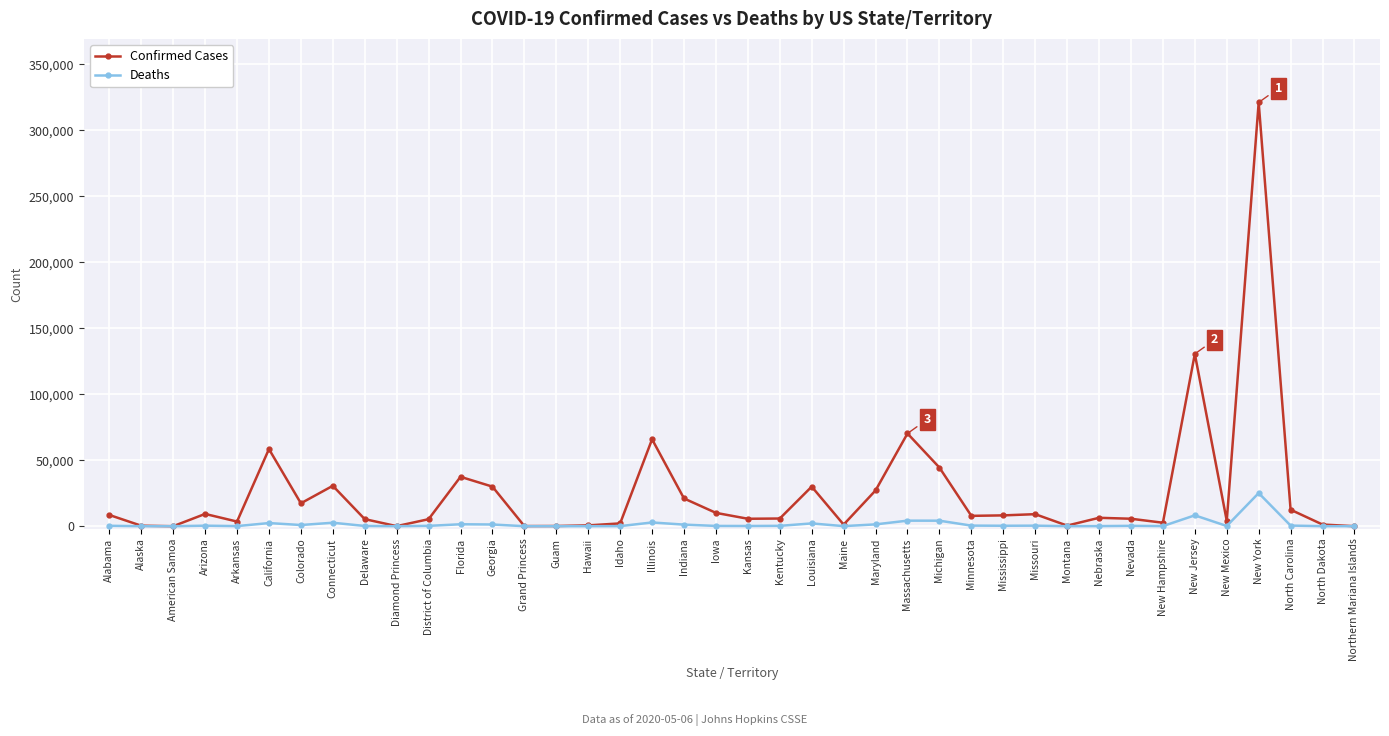

Count the number of categories in the chart.

40